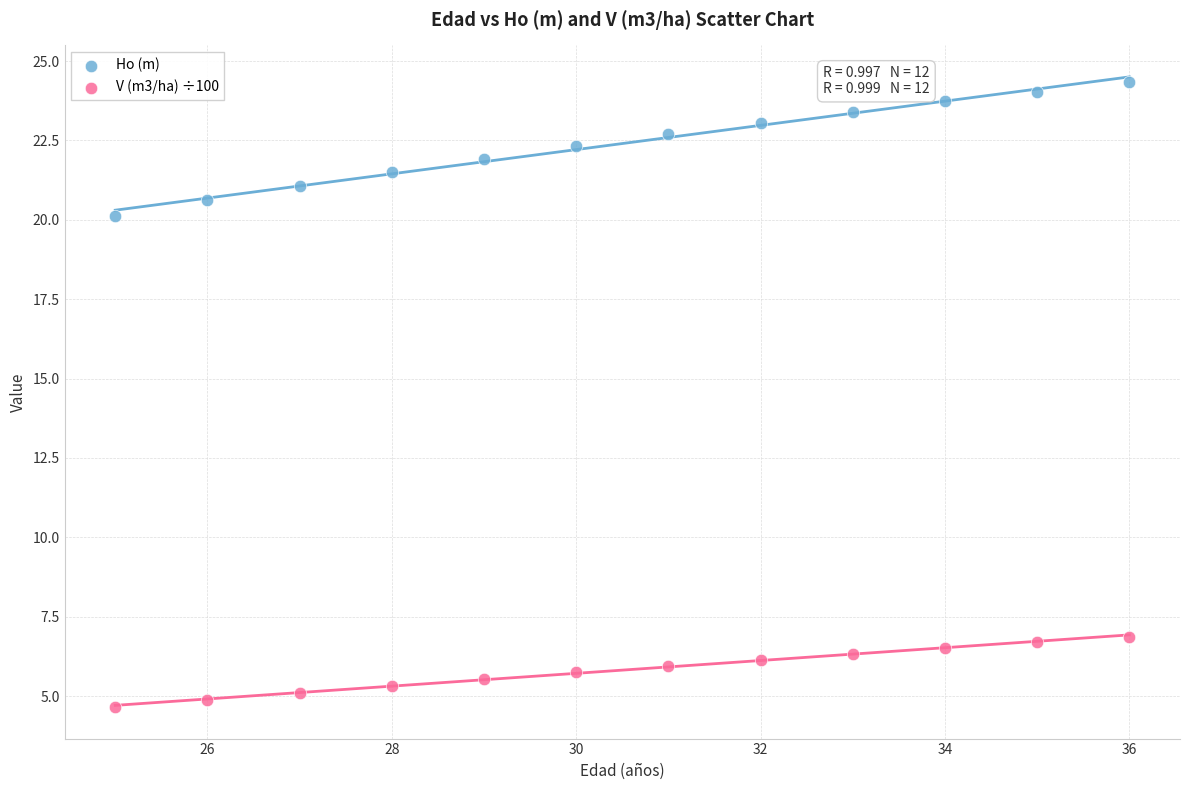

Which series reaches the maximum Y coordinate?

Ho (m)